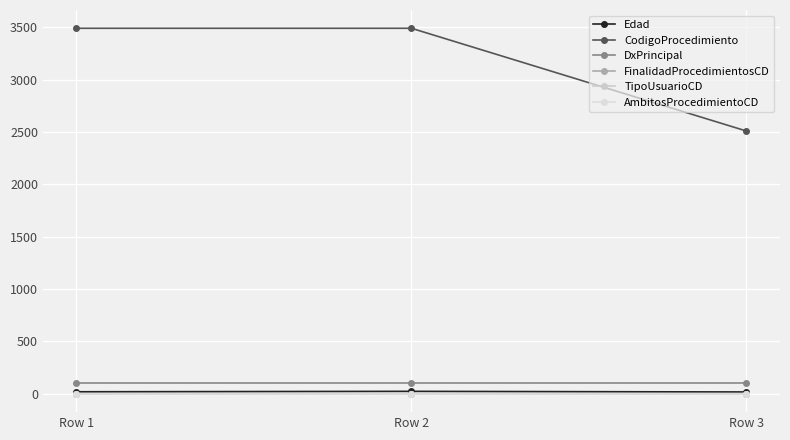

Between Row 2 and Row 3, which series saw the biggest shift?

CodigoProcedimiento